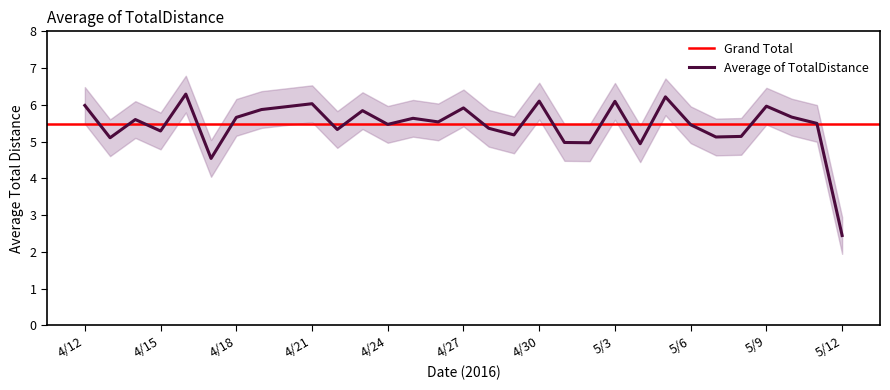

Between 5/2 and 4/15, which is larger?

4/15